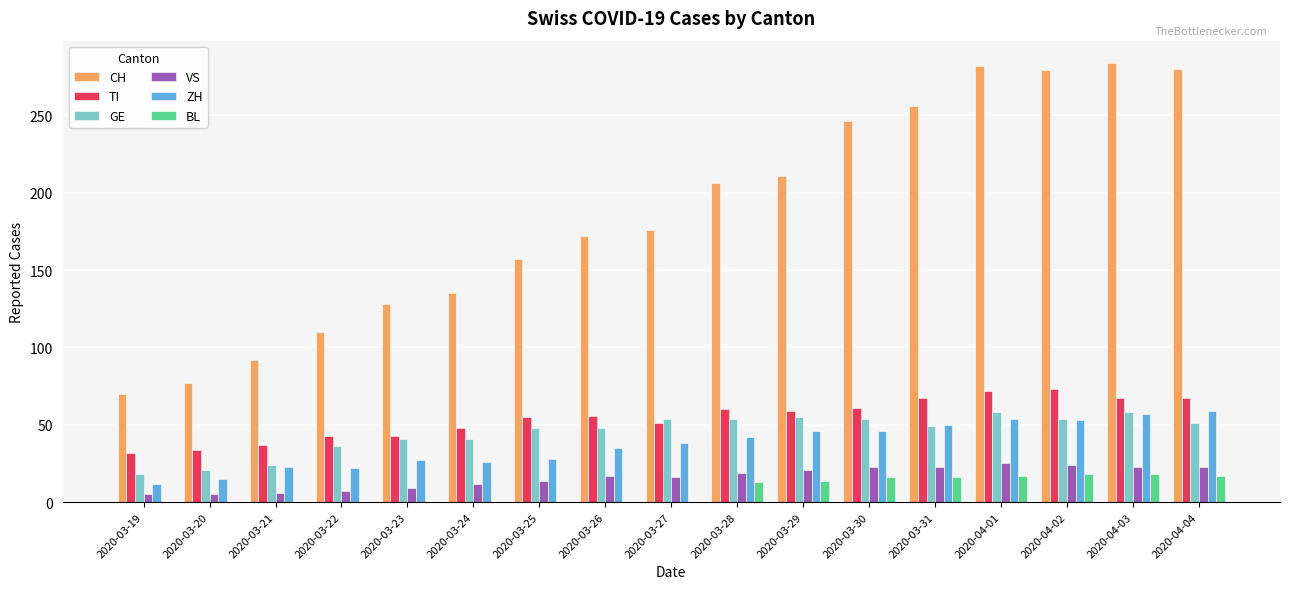

What are all the series names shown in the legend?

CH, TI, GE, VS, ZH, BL